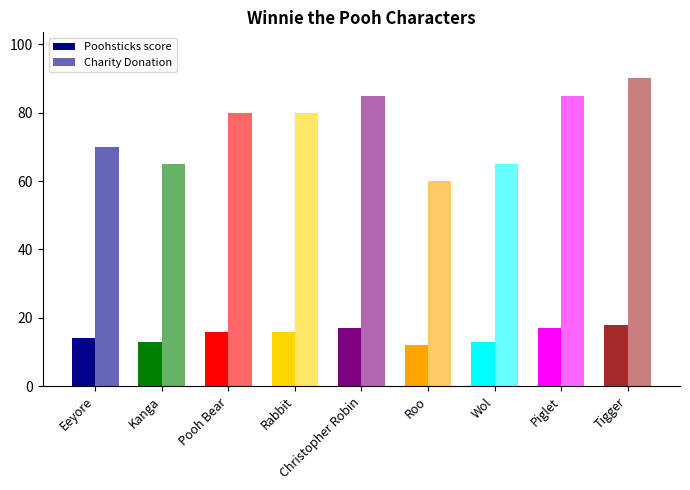

Which category has the lowest value in the Charity Donation series?

Roo